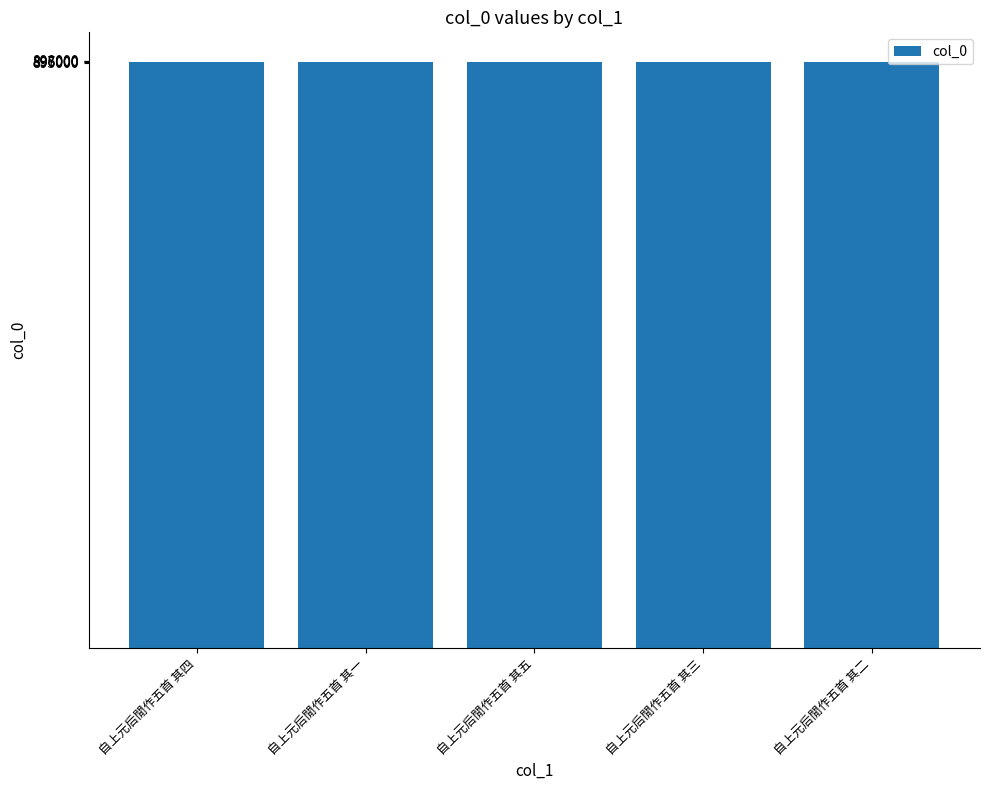

What is the change in value from 自上元后閒作五首 其四 to 自上元后閒作五首 其二?

+2